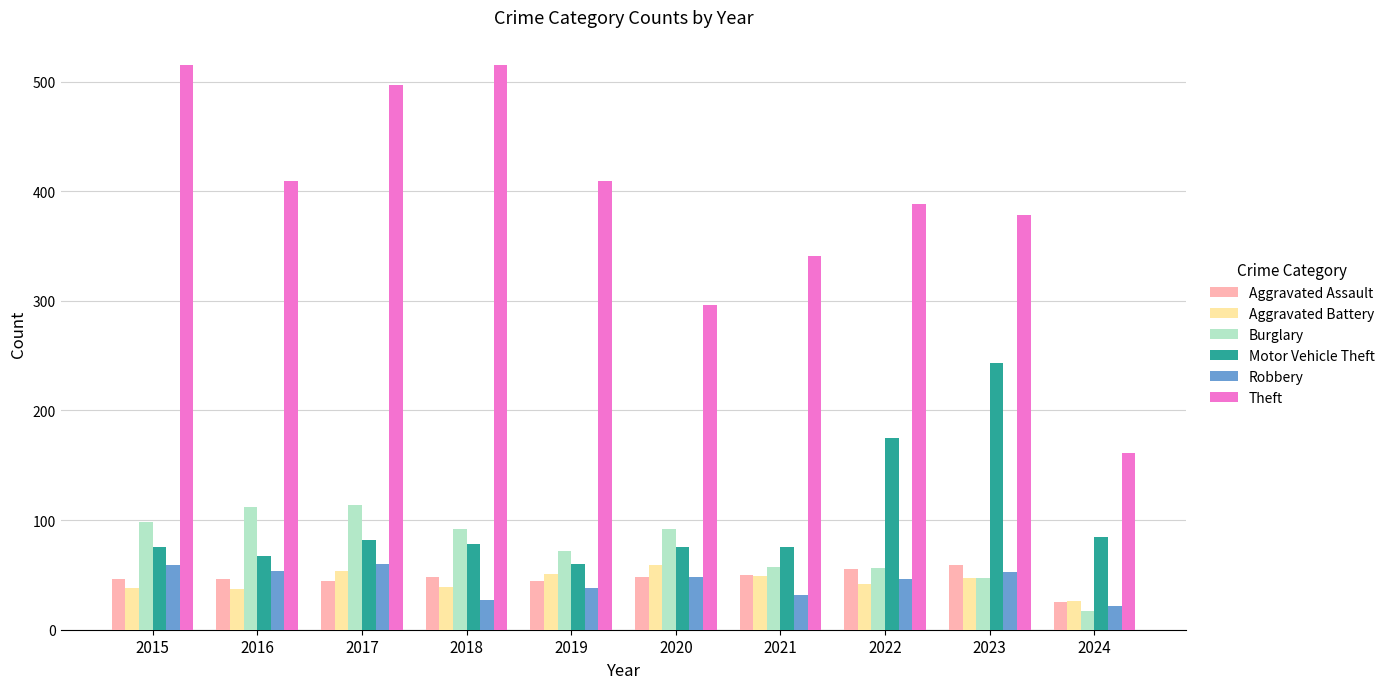

Where does the Aggravated Battery series first go above 47?

2017